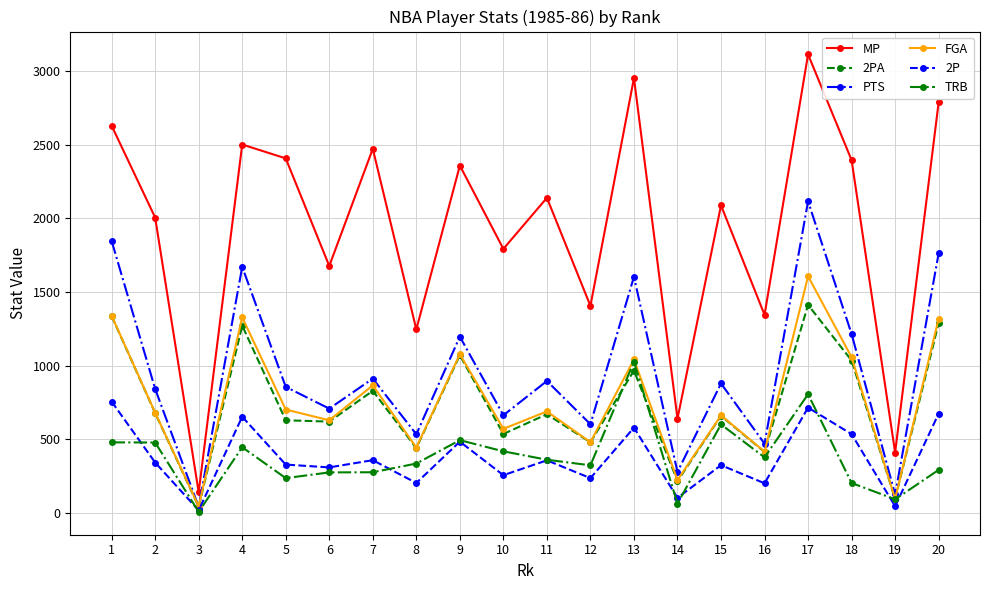

True or false: 2PA and MP intersect in this chart.

False